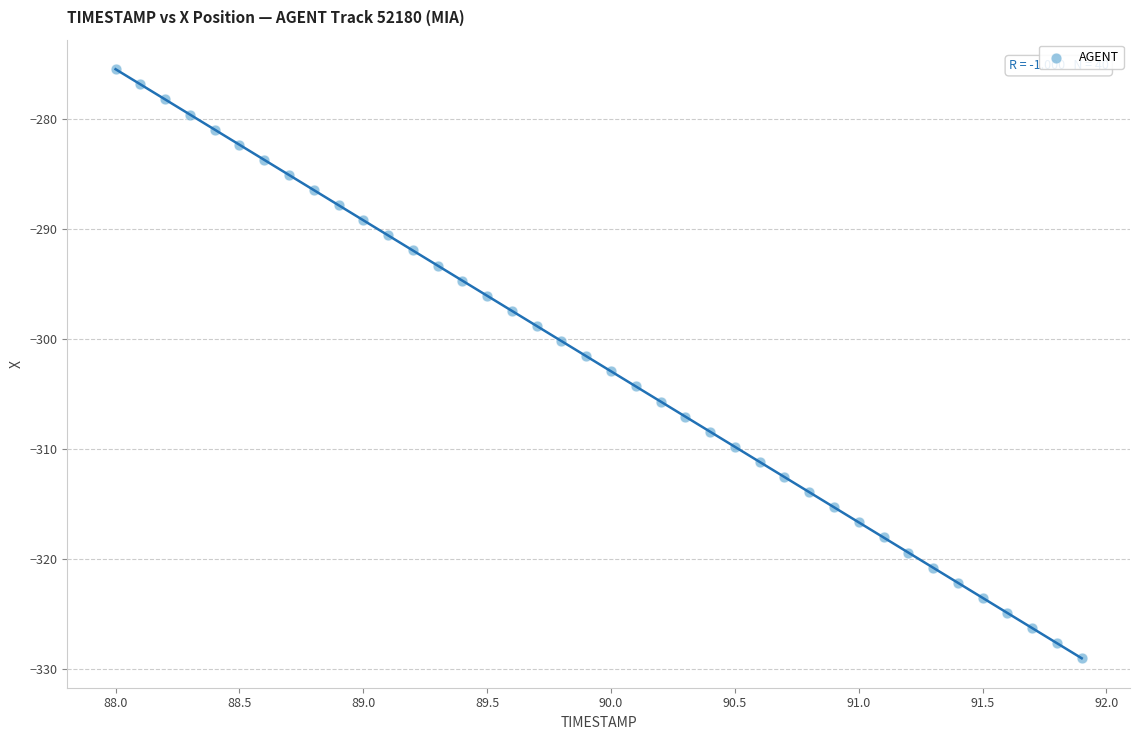

What is the range of Y values (max minus min)?

53.6